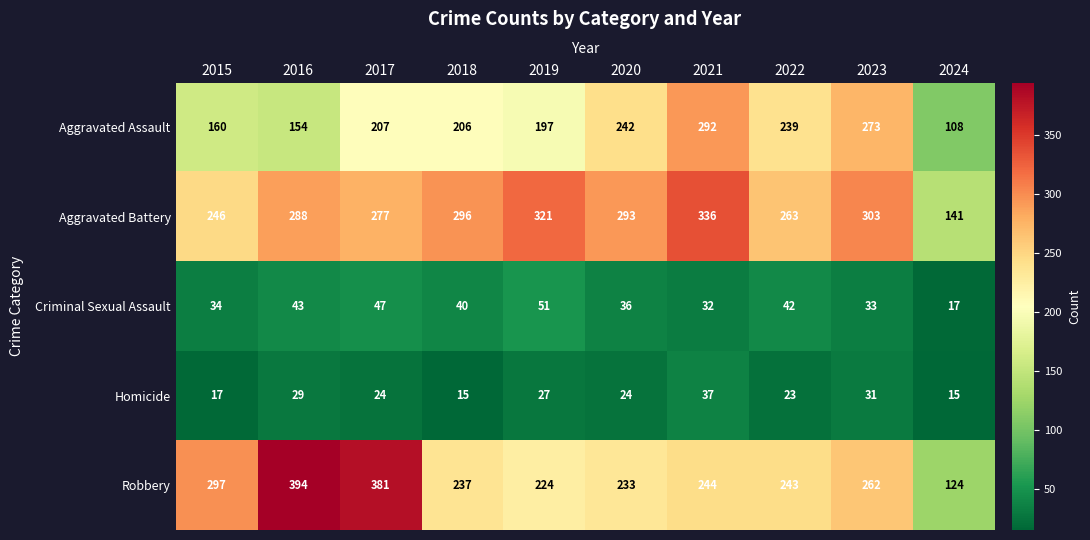

What is the minimum value shown in the chart?

15